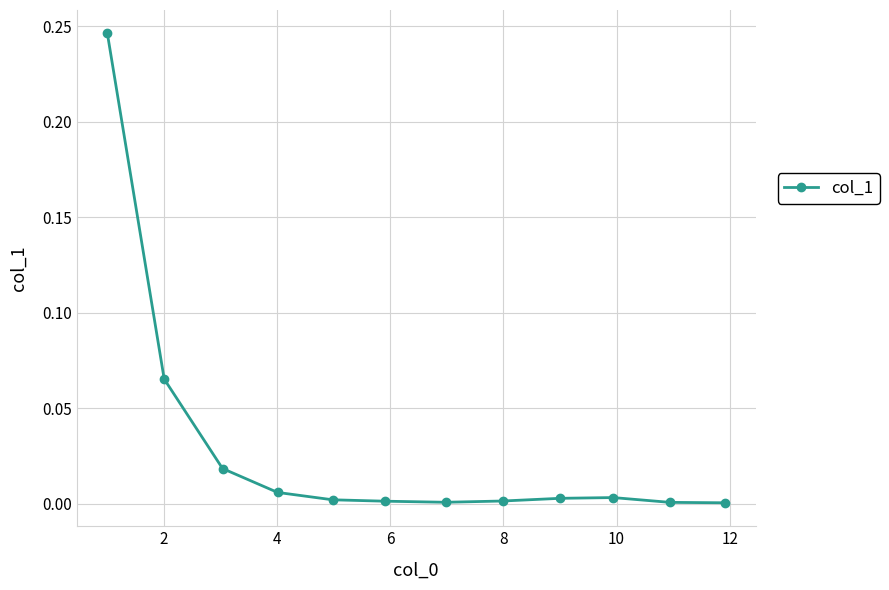

True or false: the data has more than 0 interior local peaks.

True